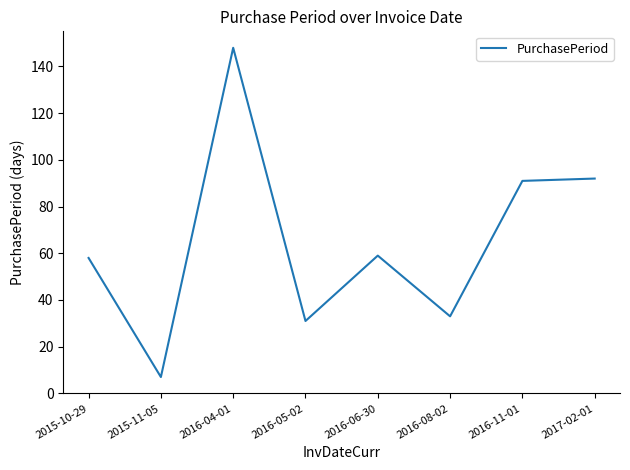

Where is the first local maximum?

2016-04-01